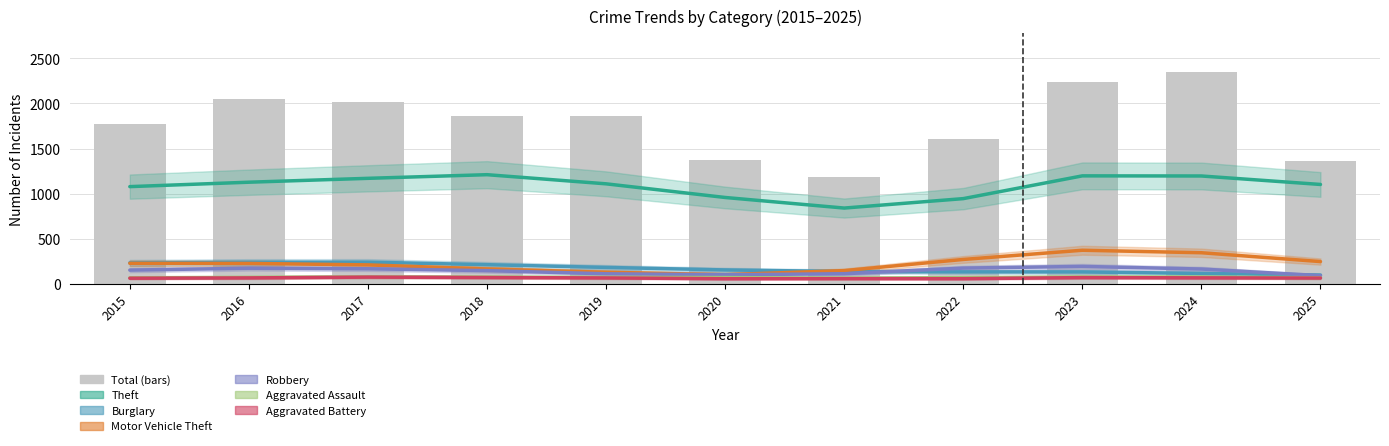

At which category does the chart reach its minimum across all series?

2025